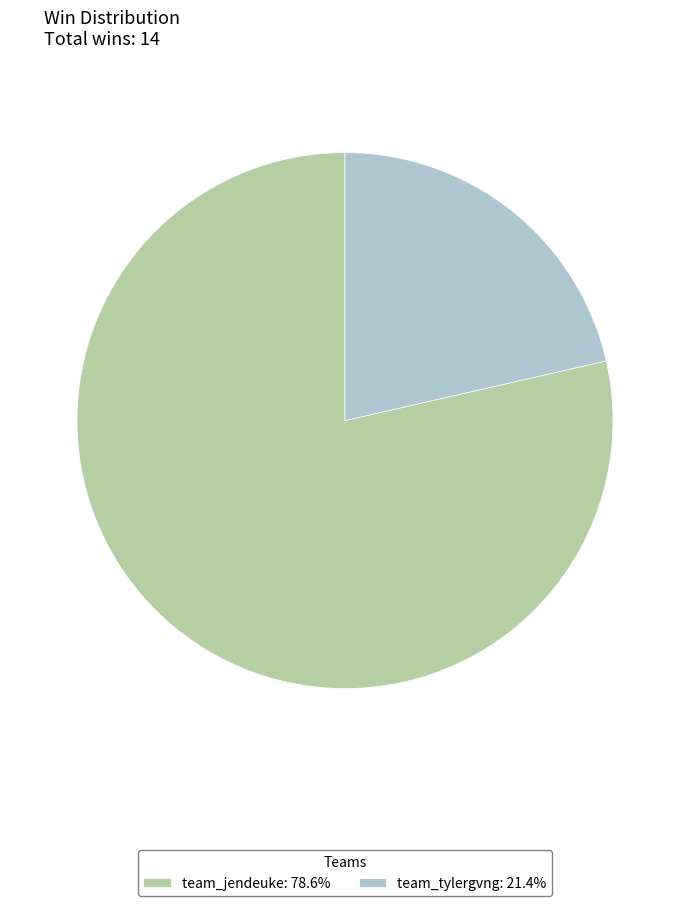

How many segments does this pie chart have?

2